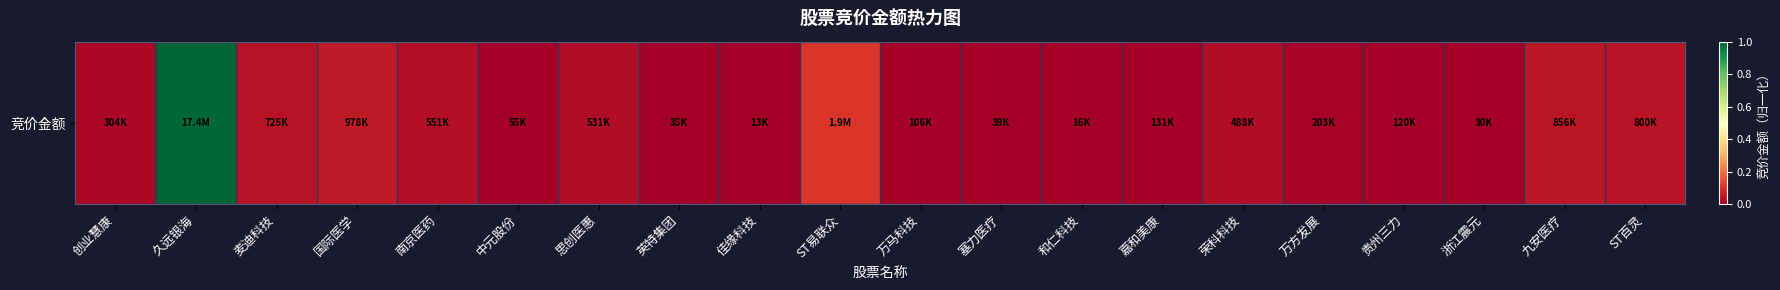

The value at 思创医惠 is 0.0. True or false?

False